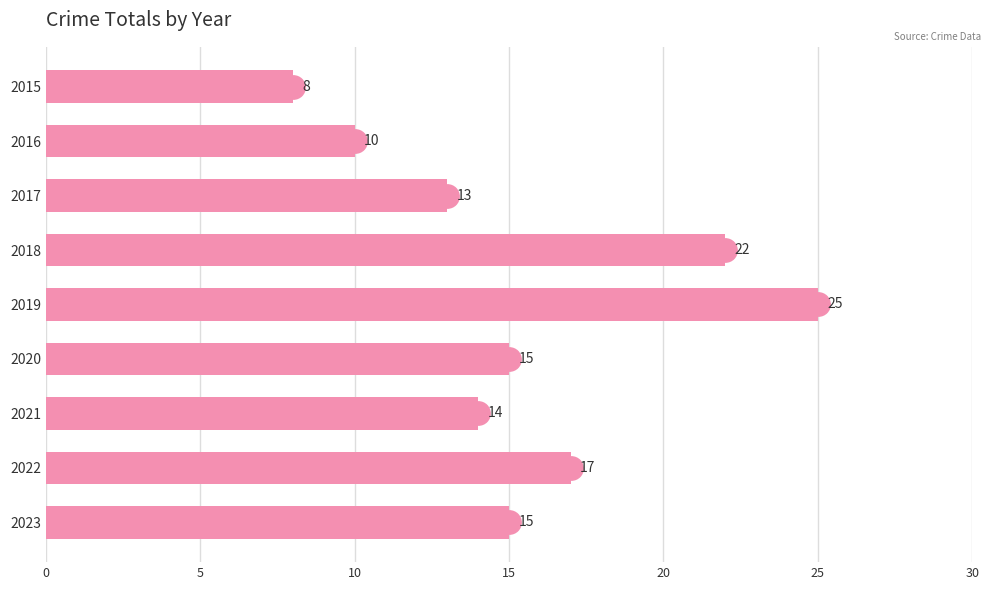

Count the number of categories in the chart.

9